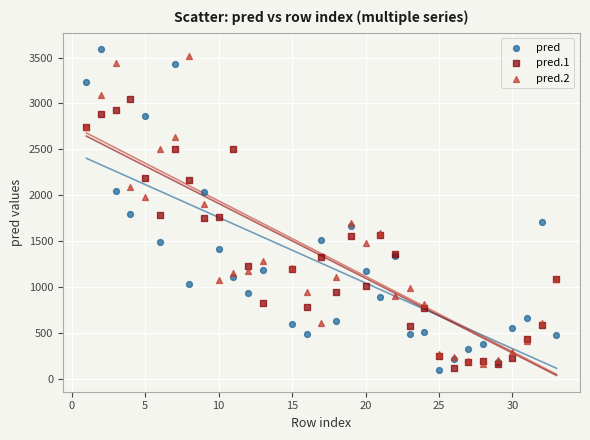

What are all the series names shown in the legend?

pred, pred.1, pred.2